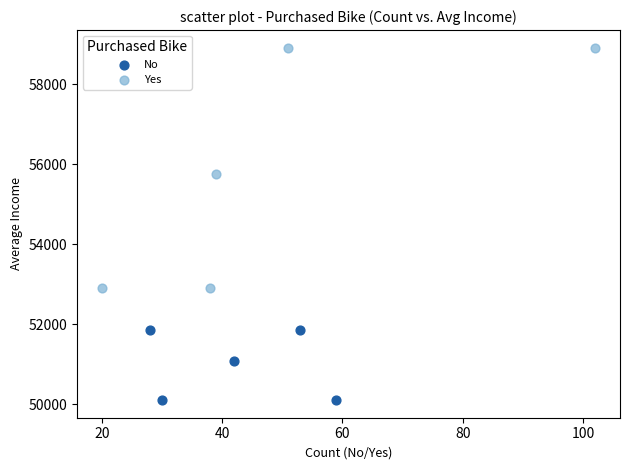

Which series has the largest Y range (max minus min)?

Yes